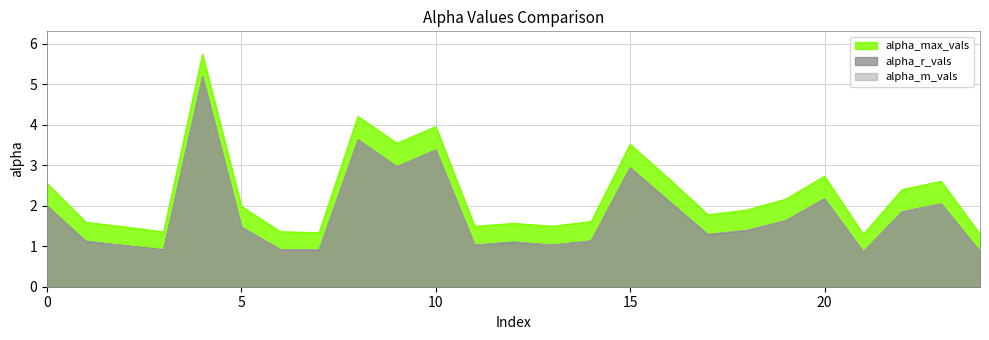

What is the difference between the highest and lowest values at 15?

0.6